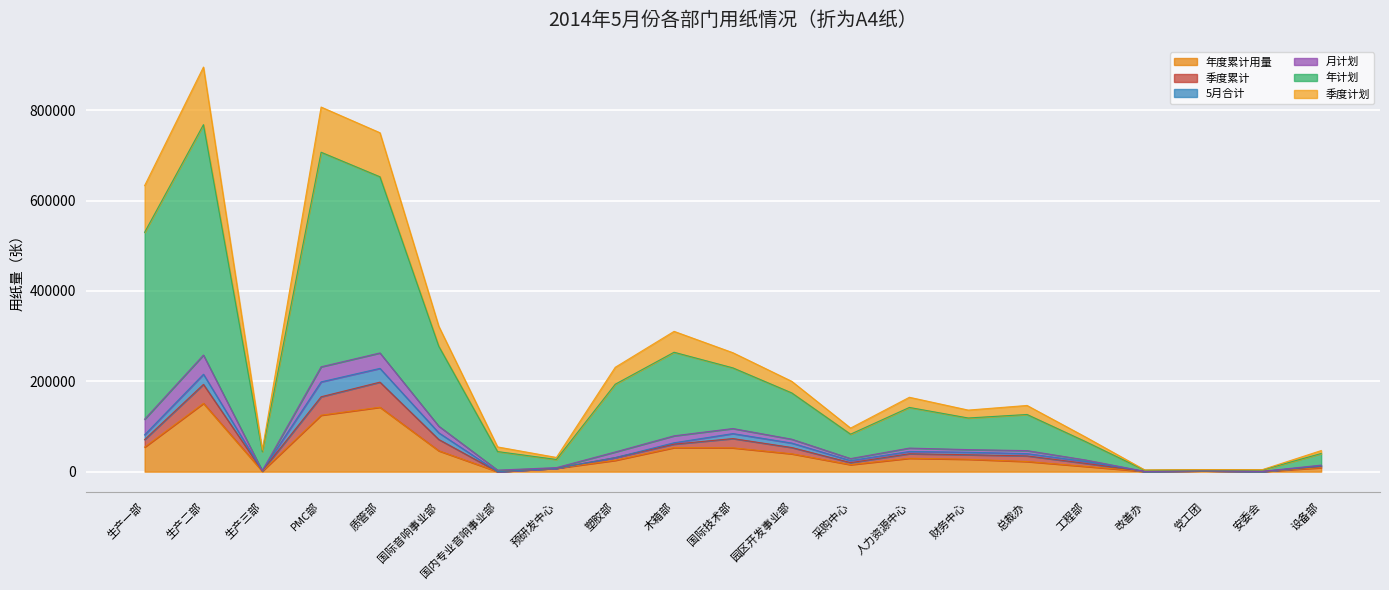

What is the sum of the 年计划 values at 党工团 and 总裁办?

130754